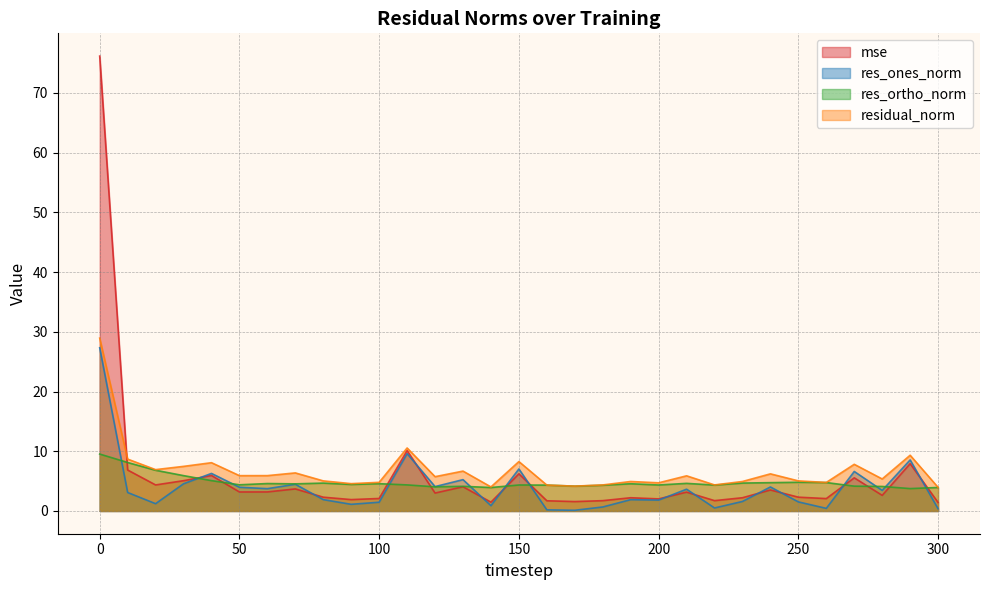

Which has a higher value, 260 or 140?

260